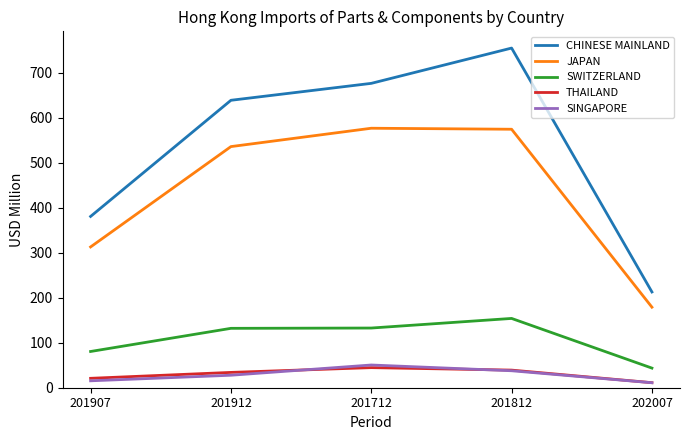

What is the difference between the highest and lowest values at 201712?

632.0